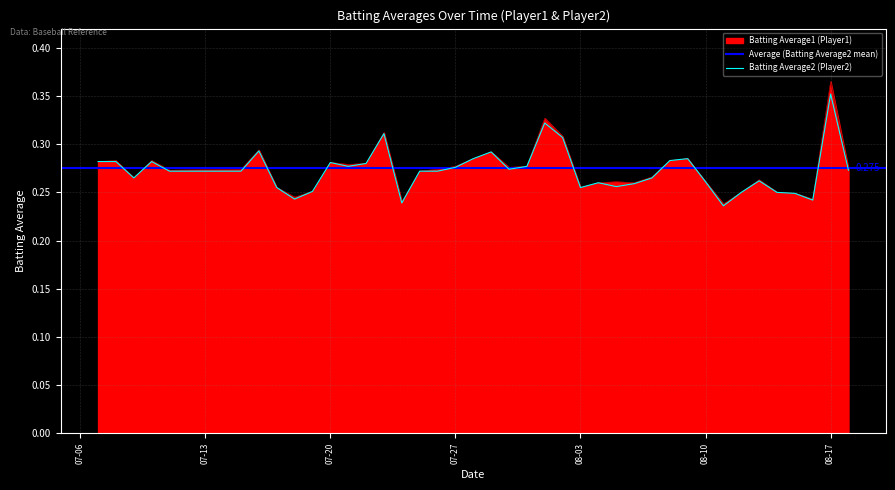

In Batting Average1, how many points are lower than both neighbors (excluding endpoints)?

10